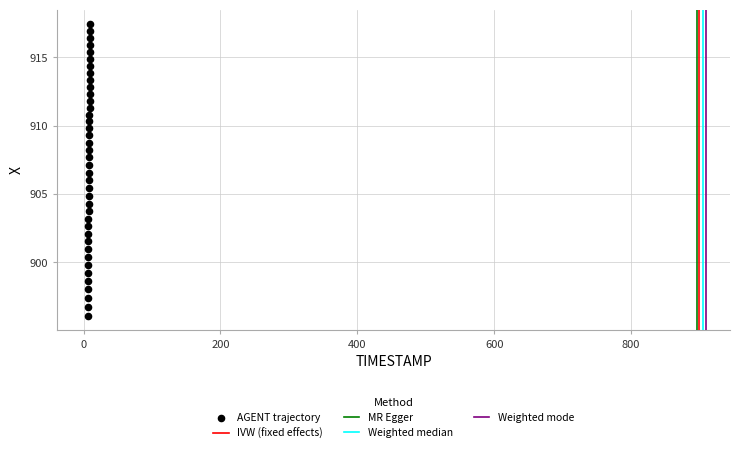

What is the range of Y values (max minus min)?

21.3